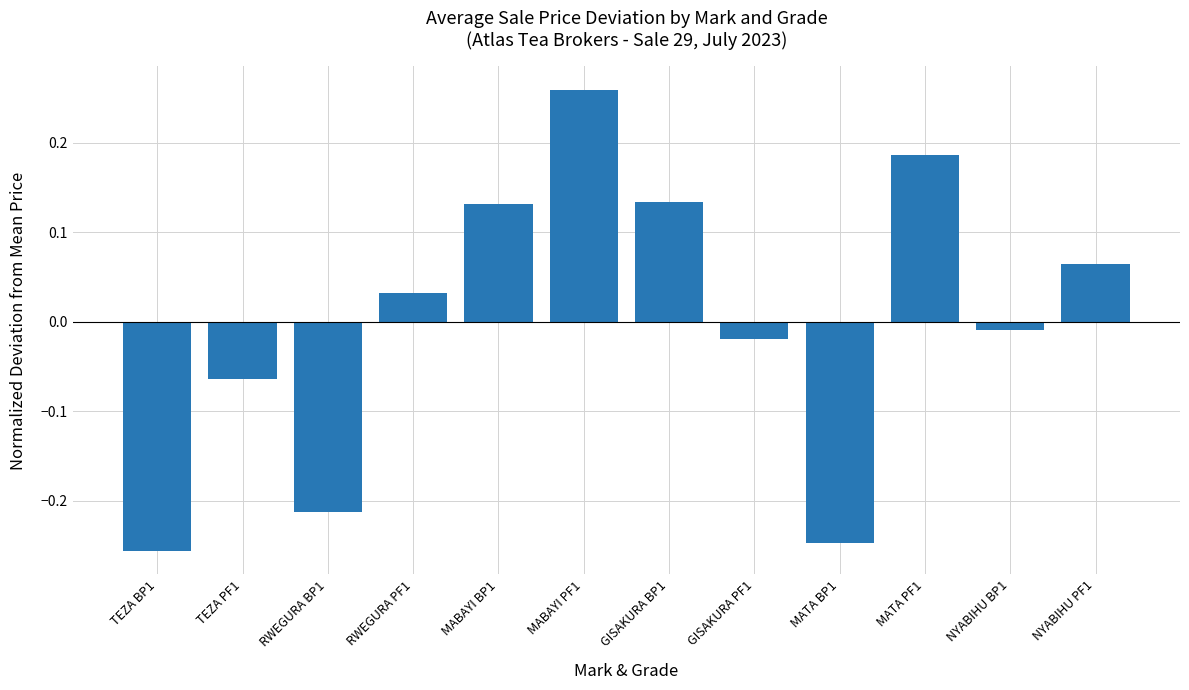

What position from the right is TEZA PF1?

11